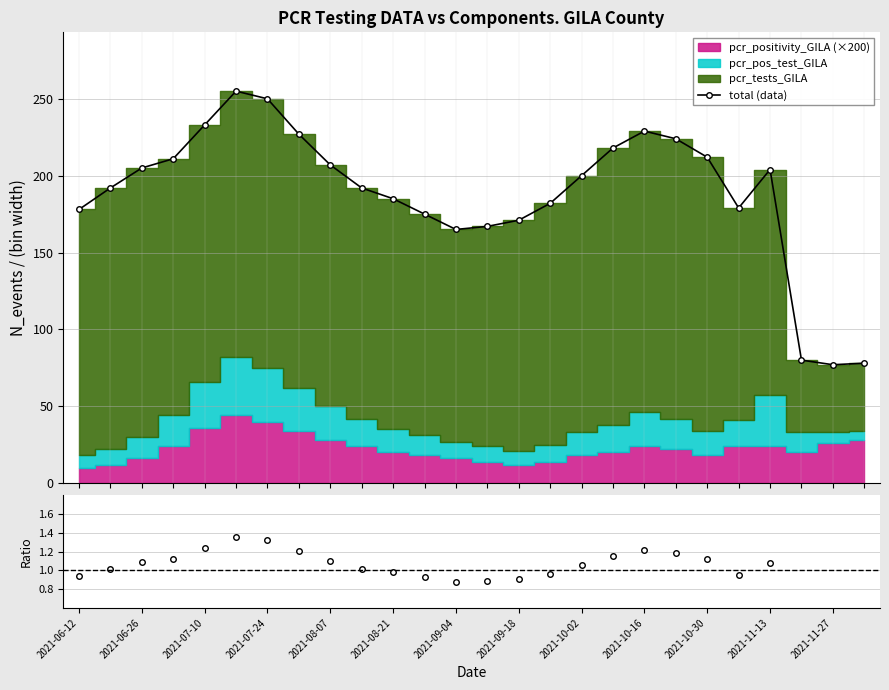

What is the value of the total (data) point at the 26th from the left?

78